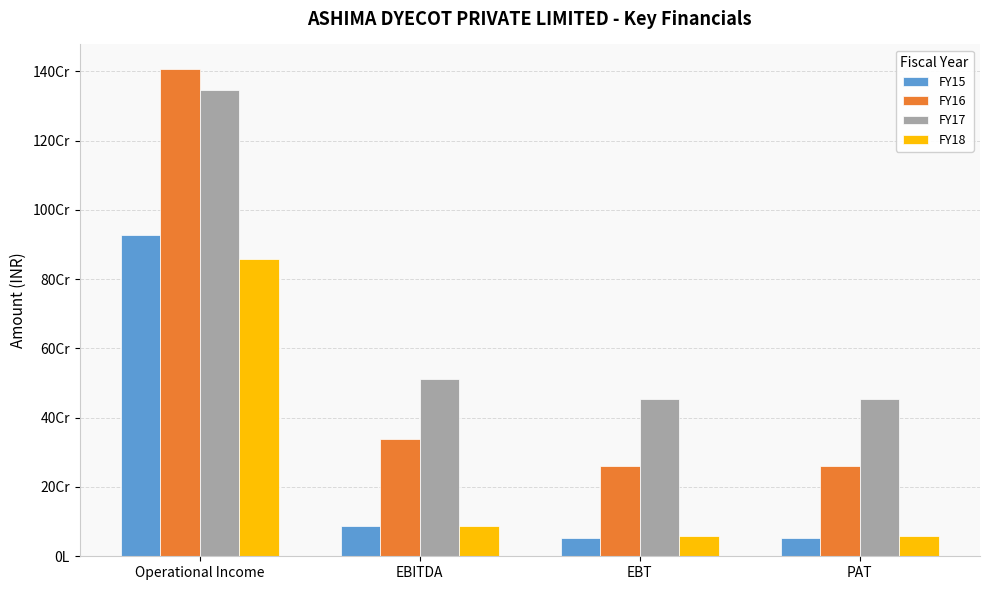

What is the label of the 1st bar from the right?

PAT